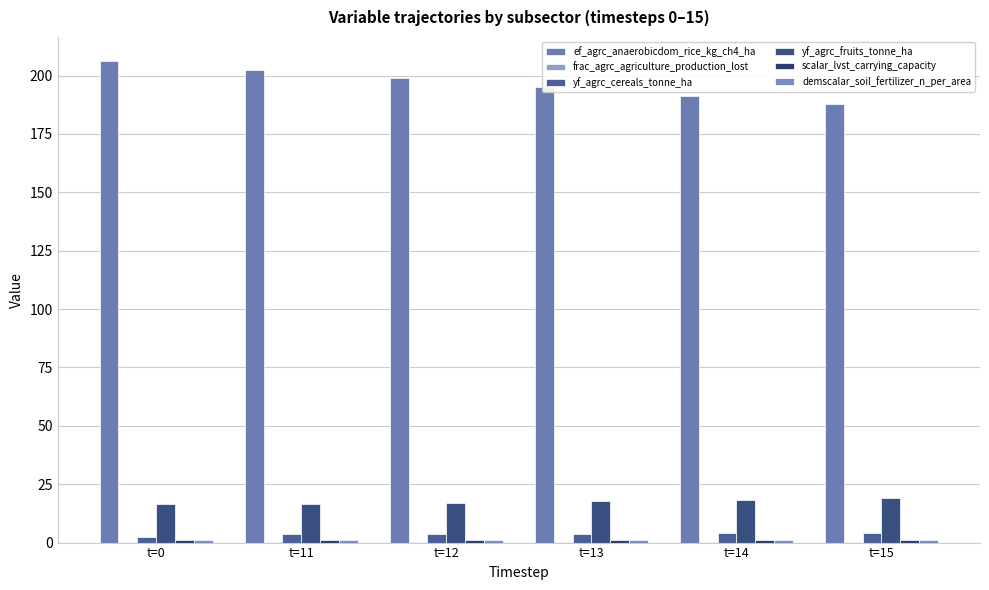

Reading left to right, transcribe all the data shown in this chart.

ef_agrc_anaerobicdom_rice_kg_ch4_ha: 206.2	202.5	198.8	195.1	191.4	187.7
frac_agrc_agriculture_production_lost: 0.2	0.2	0.2	0.2	0.2	0.2
yf_agrc_cereals_tonne_ha: 2.5	3.5	3.7	3.8	4.0	4.1
yf_agrc_fruits_tonne_ha: 16.6	16.3	17.1	17.8	18.4	19.1
scalar_lvst_carrying_capacity: 1.0	1.0	1.0	1.0	1.0	1.0
demscalar_soil_fertilizer_n_per_area: 1.0	1.0	1.0	1.0	1.0	1.0